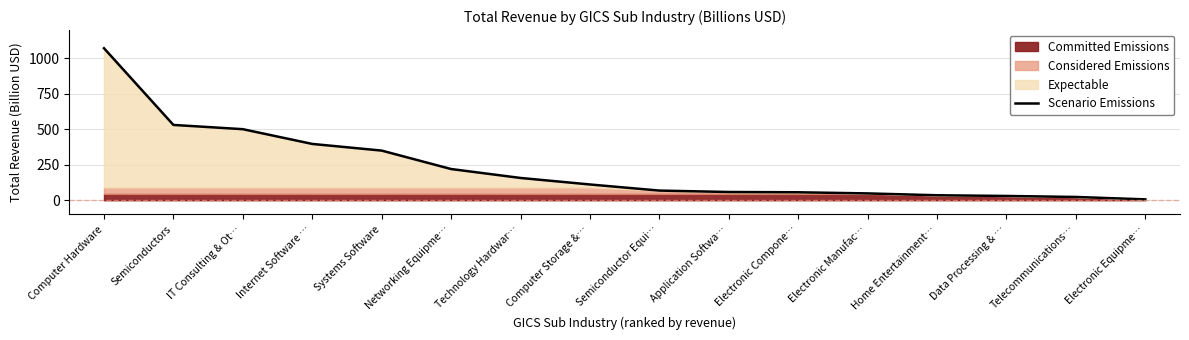

Reading right to left, what are all the values shown in this chart?

Electronic Equipme…=6	Telecommunications…=23	Data Processing & …=30	Home Entertainment…=35	Electronic Manufac…=48	Electronic Compone…=56	Application Softwa…=58	Semiconductor Equi…=68	Computer Storage &…=111	Technology Hardwar…=157	Networking Equipme…=220	Systems Software=350	Internet Software …=397	IT Consulting & Ot…=501	Semiconductors=531	Computer Hardware=1072